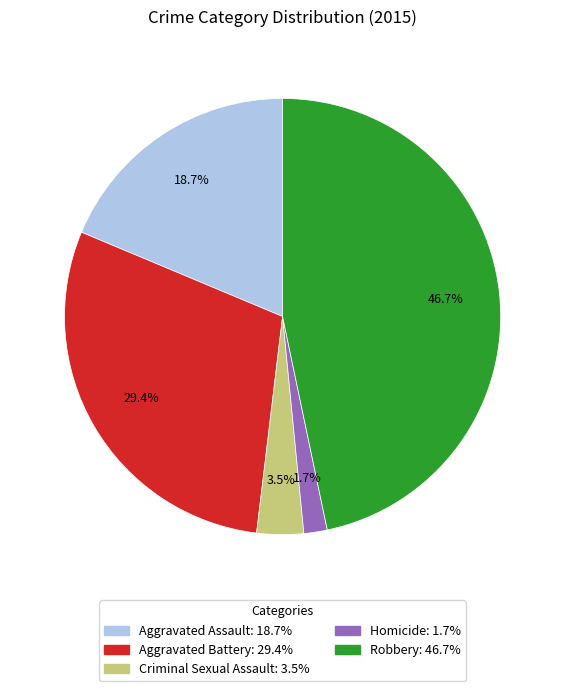

Which slice is the largest?

Robbery